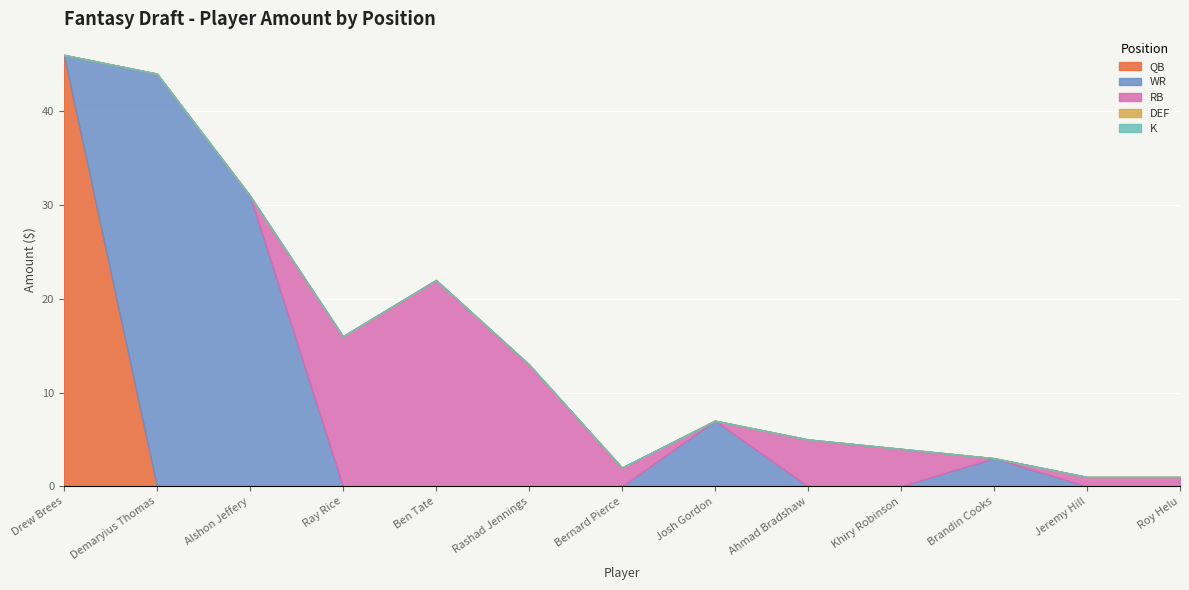

What is the value of the RB point at the 7th from the left?

2